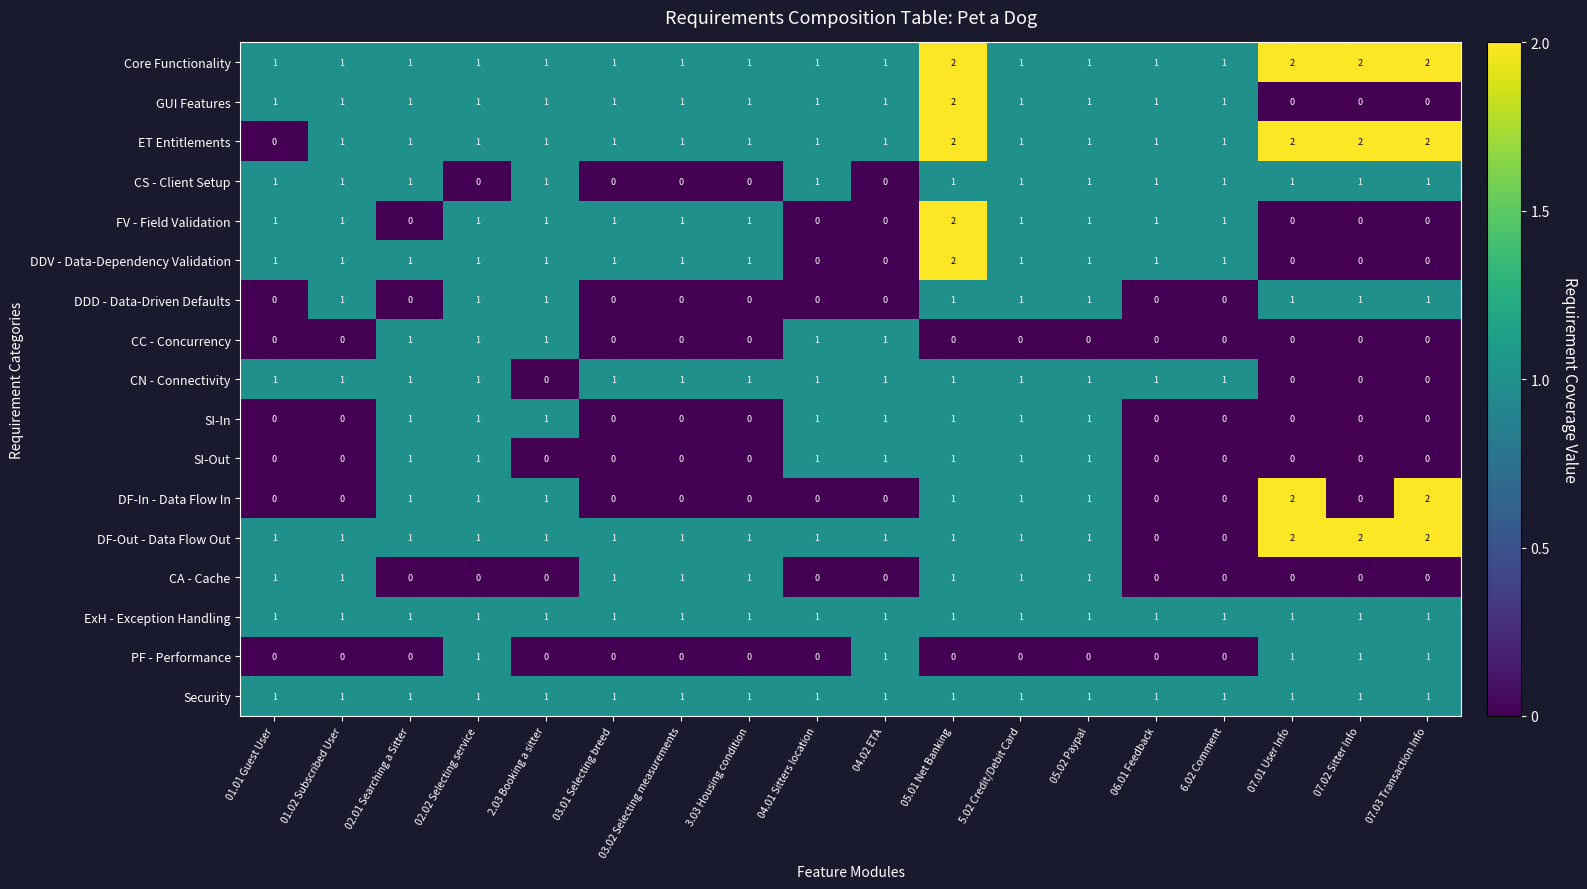

At which category is the sum across all series the highest?

05.01 Net Banking